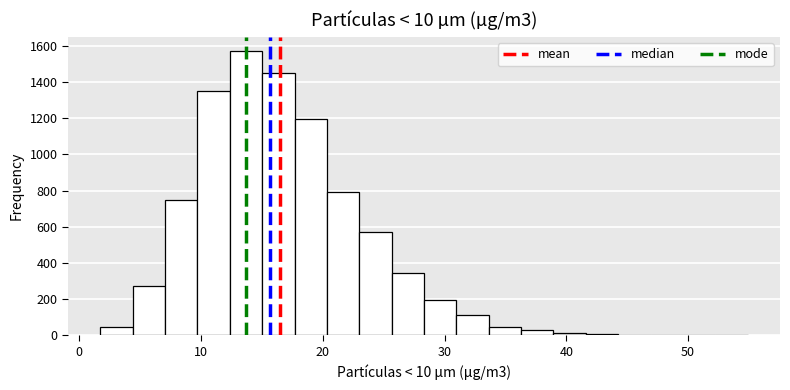

Around what value on the x-axis is the tallest bar? Give the approximate position of its centre, as read against the axis.

14